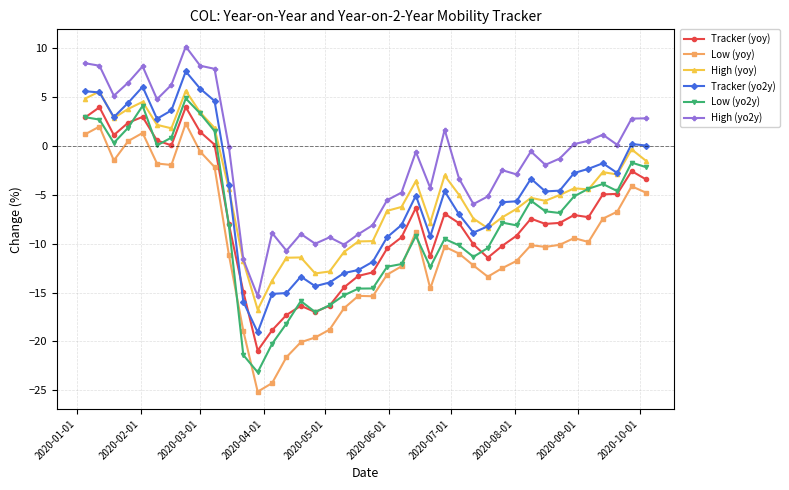

True or false: High (yoy) and Tracker (yoy) intersect in this chart.

False